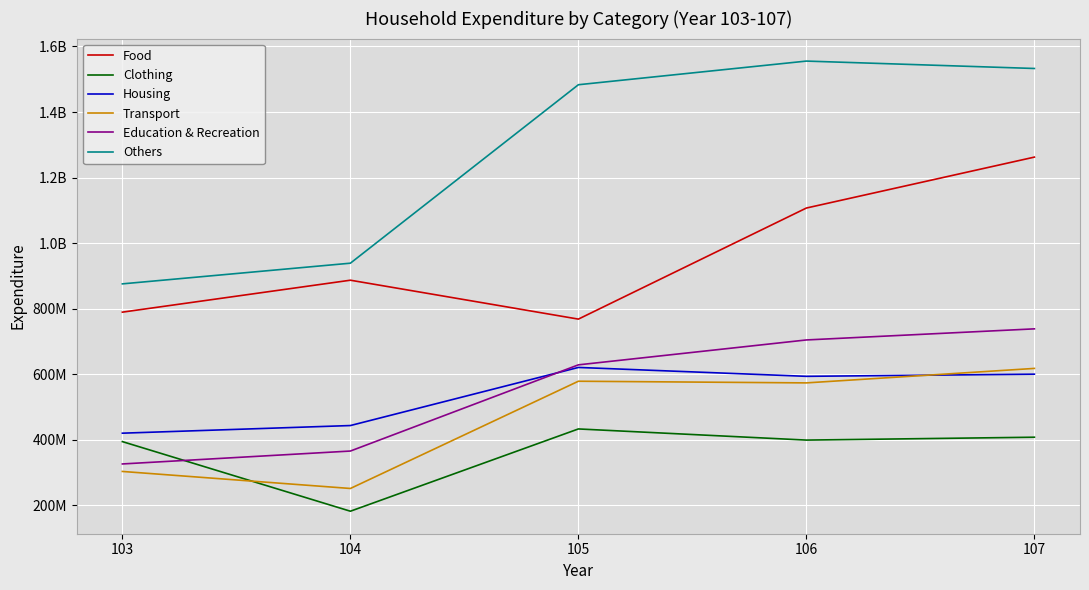

What are all the series names shown in the legend?

Food, Clothing, Housing, Transport, Education & Recreation, Others